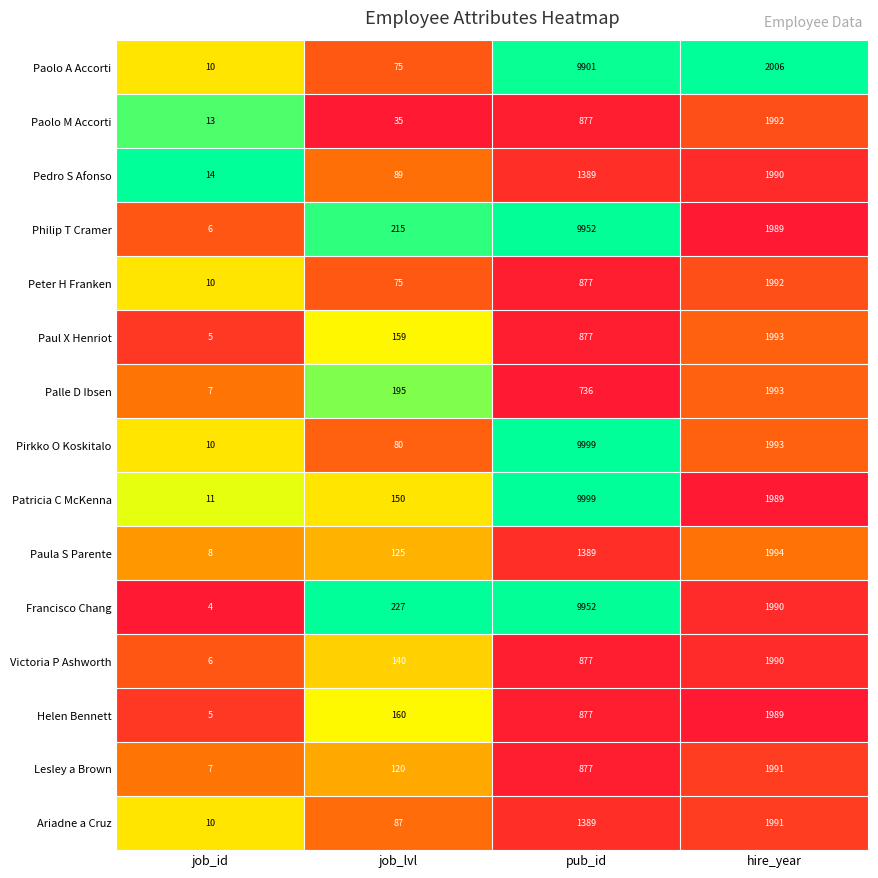

What is the total value across all series at job_id?

126